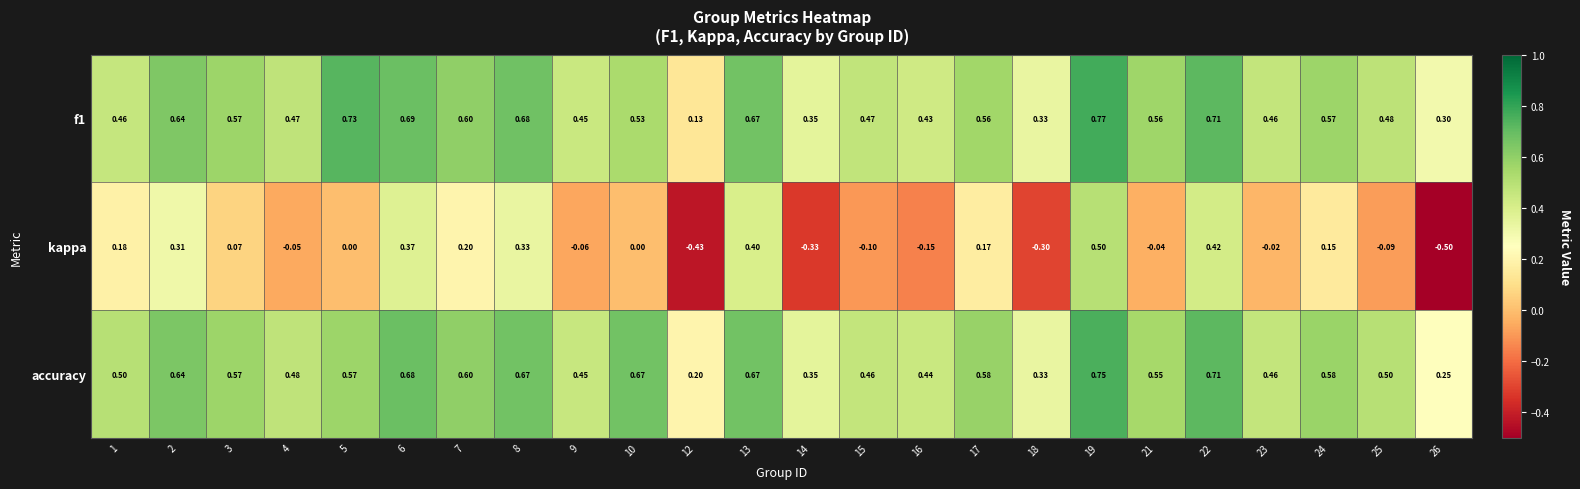

At which category does the chart reach its minimum across all series?

26